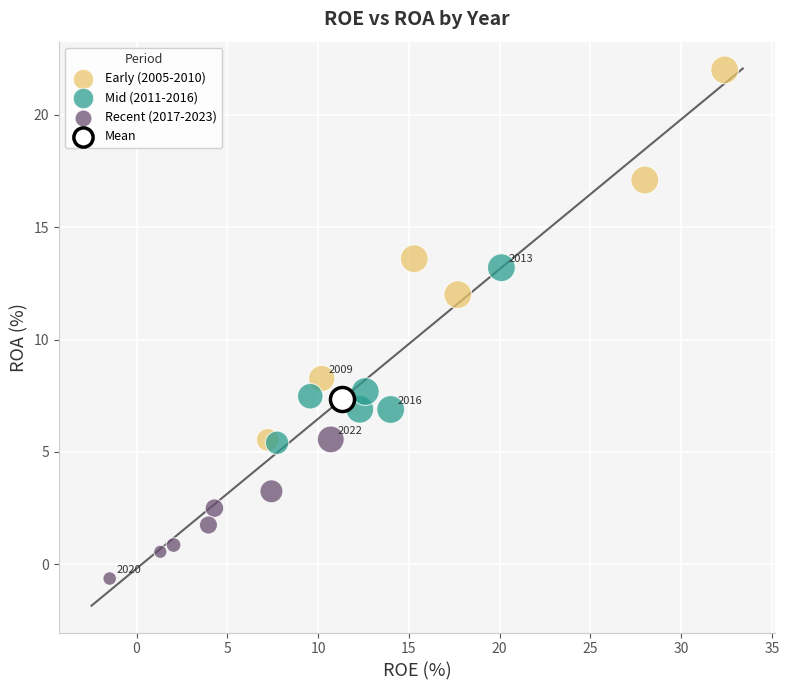

Which series contains the lowest Y value?

Recent (2017-2023)